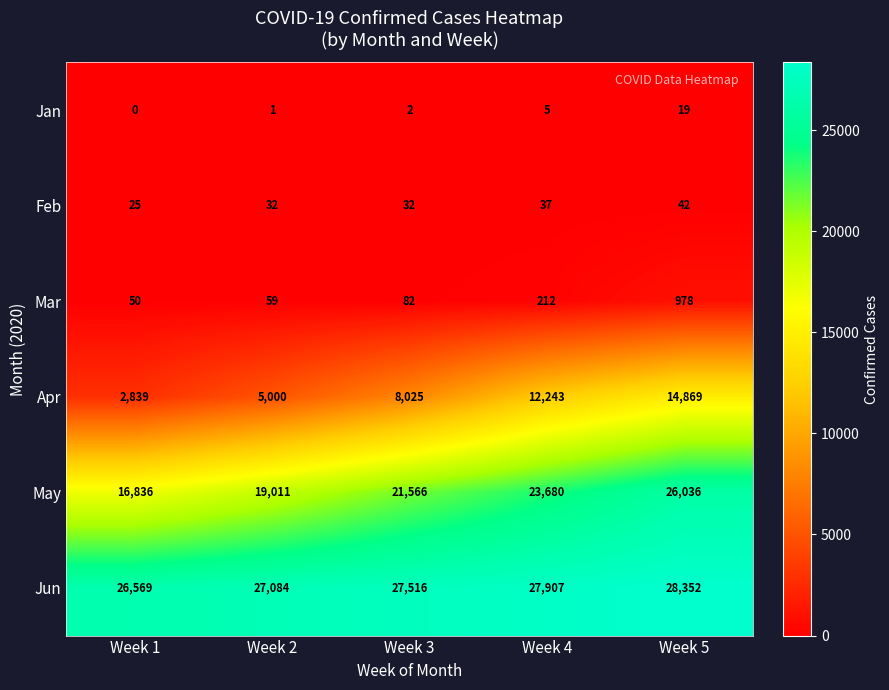

What is the maximum value shown in the chart?

28352